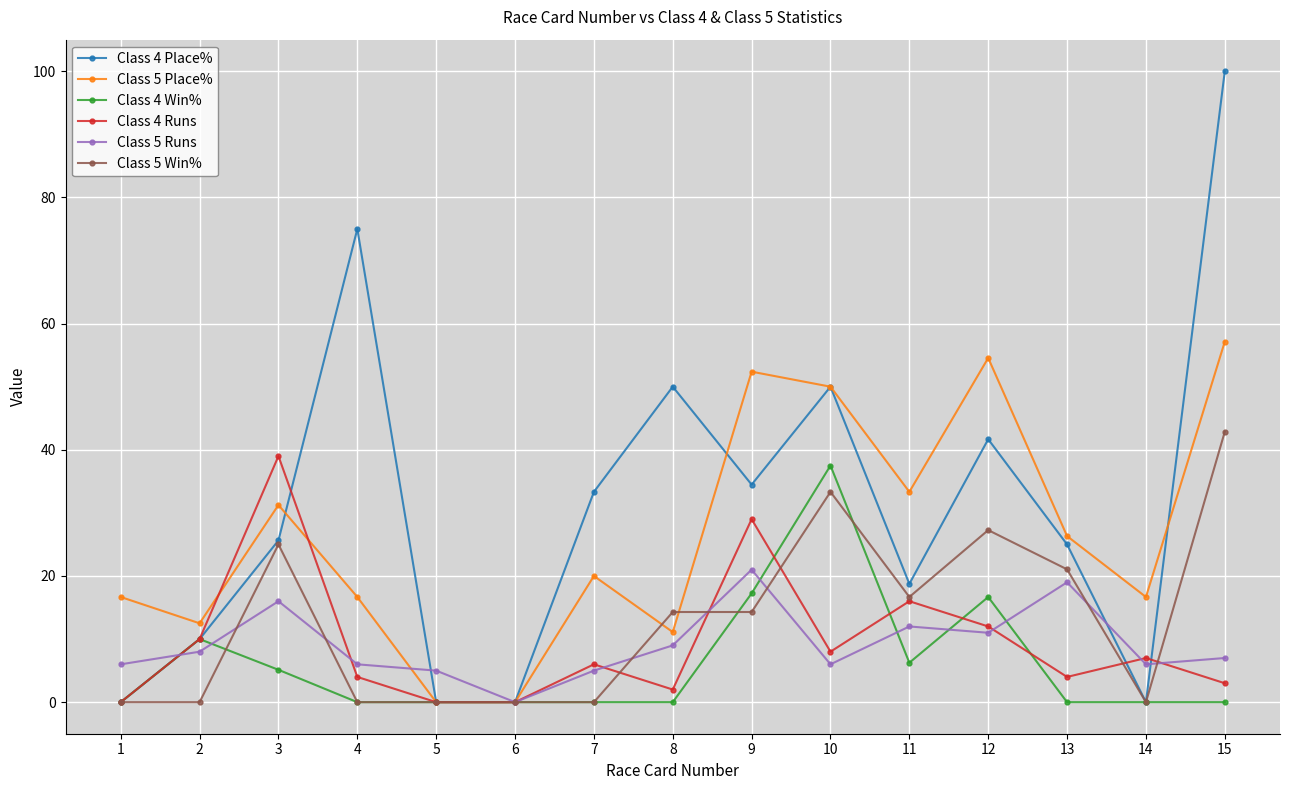

What is the value of the Class 4 Runs point at the 9th from the left?

29.0